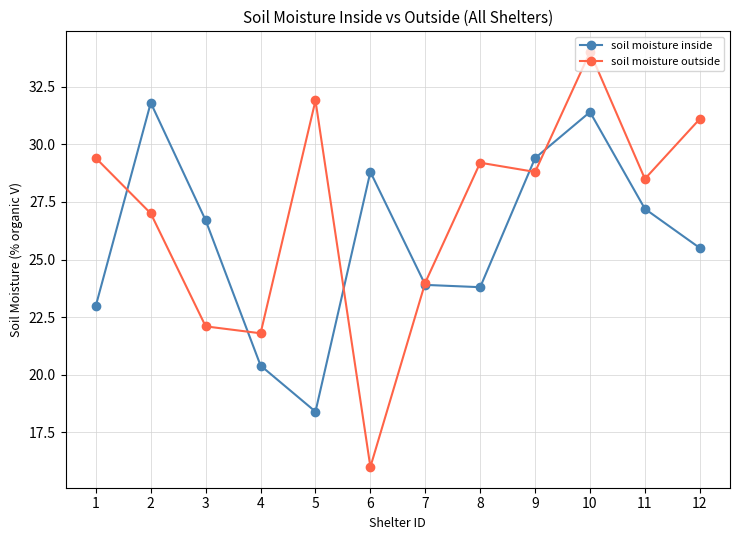

Does the chart display data point markers on the line(s)?

Yes